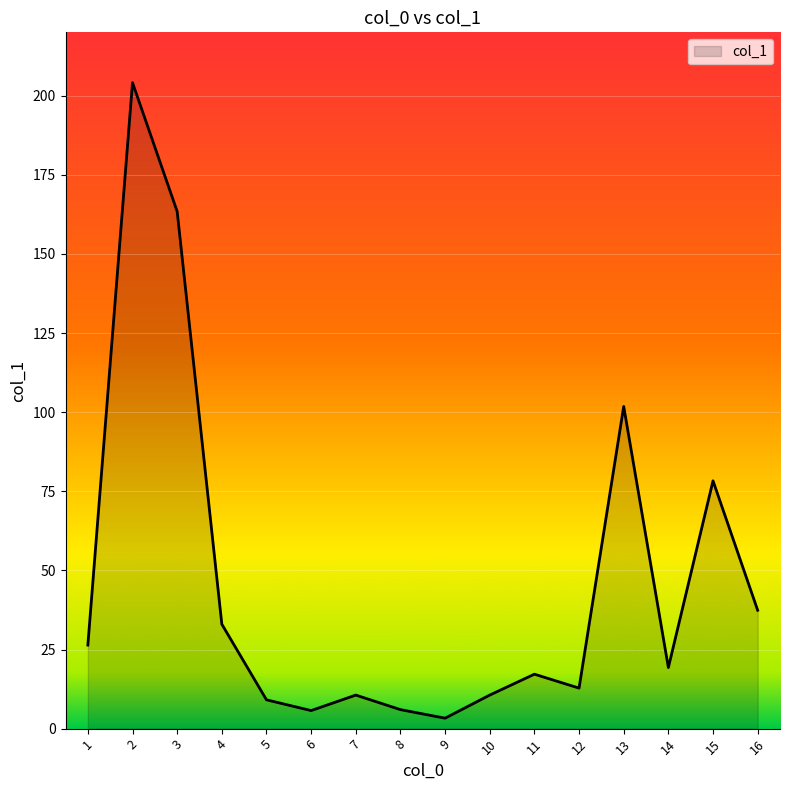

What is the ratio of the value at 12 to the value at 10?

1.2